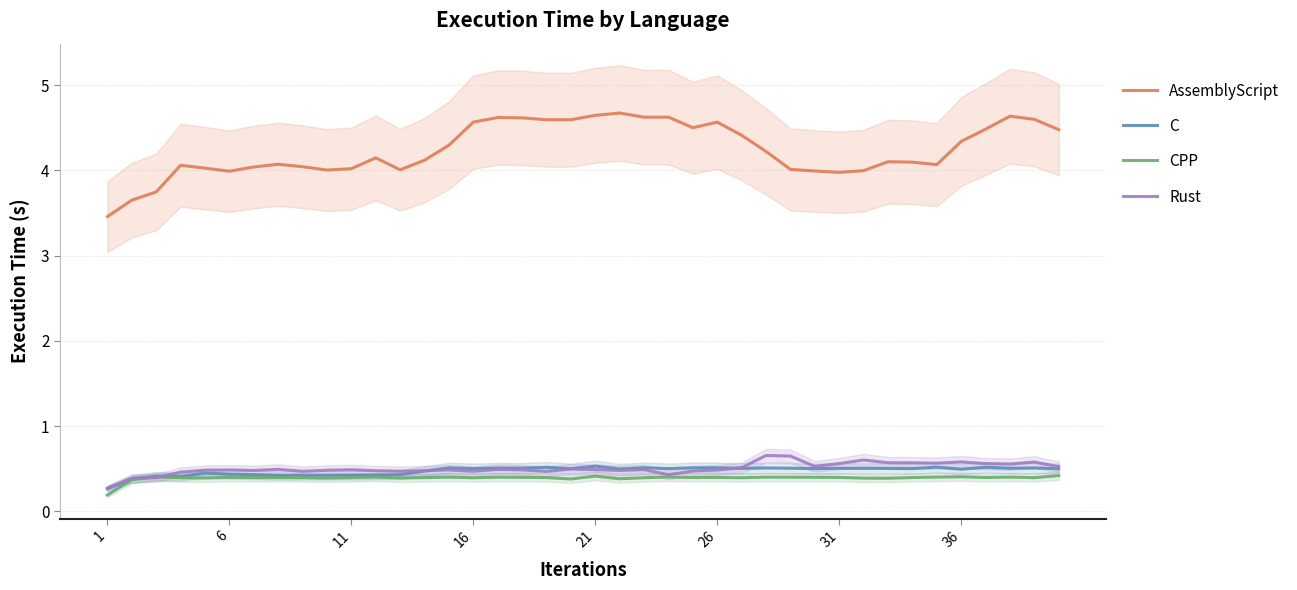

What is the total value across all series at 31?

5.3